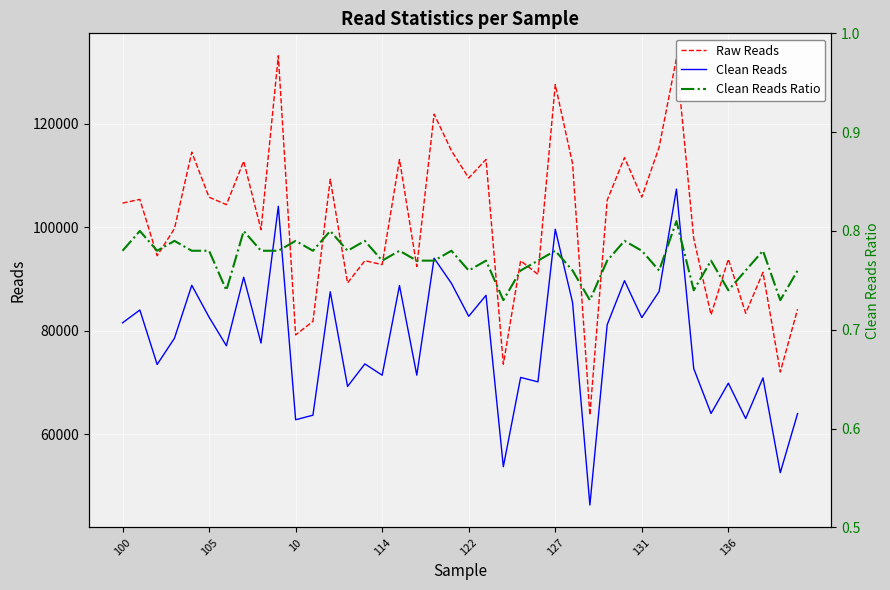

Read the Raw Reads value at 26.

112237.0